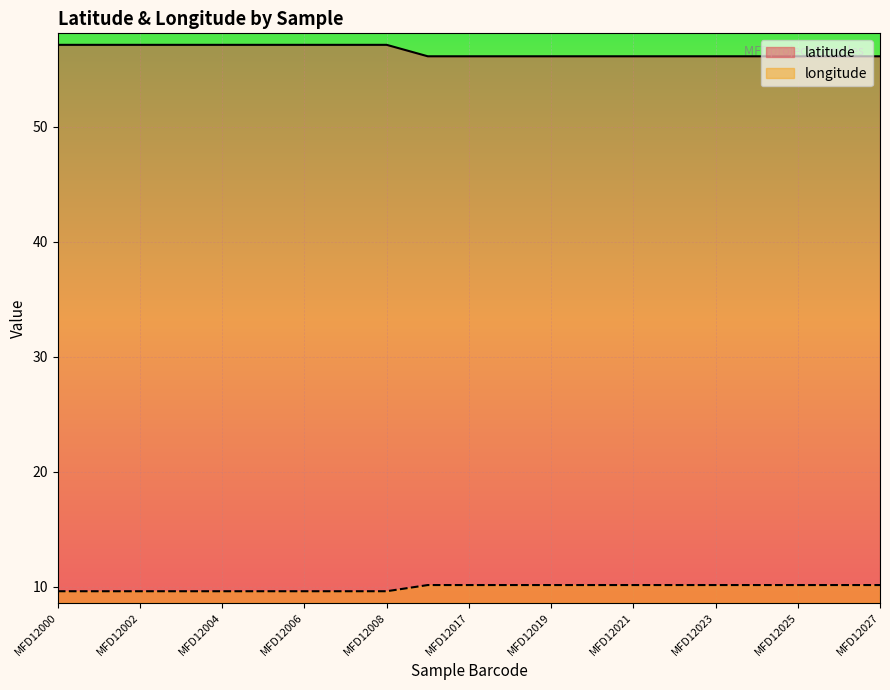

Rank the series by their average value, from highest to lowest.

latitude, longitude